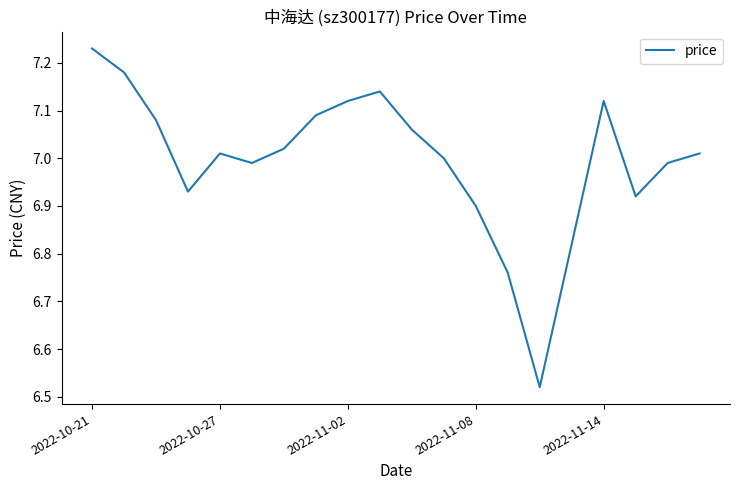

What is the difference between the maximum and minimum values?

0.7